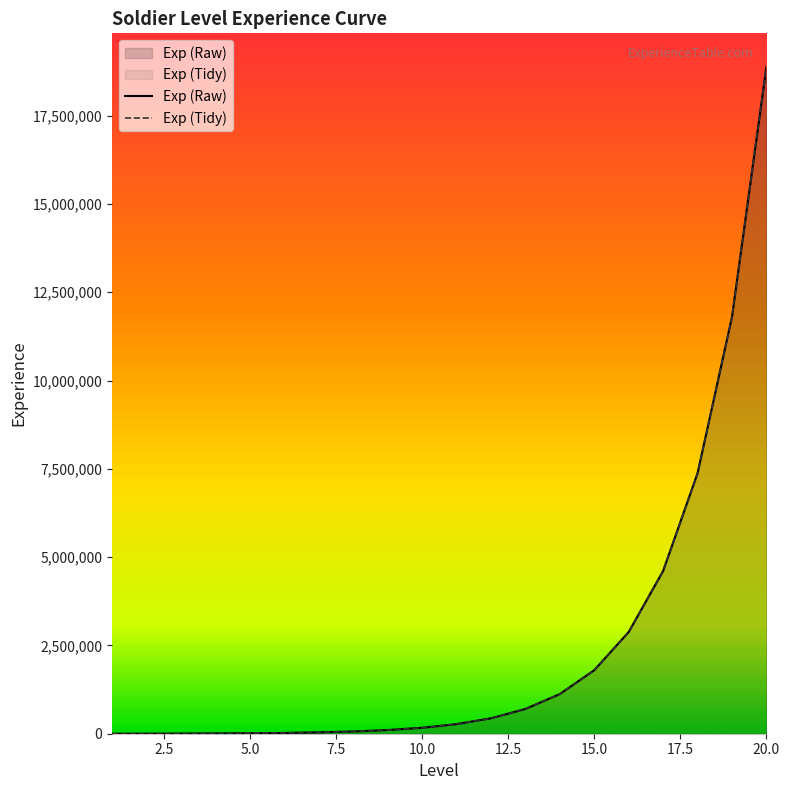

List the labels in order of Exp (Tidy) value, smallest first.

1, 2, 3, 4, 5, 6, 7, 8, 9, 10, 11, 12, 13, 14, 15, 16, 17, 18, 19, 20